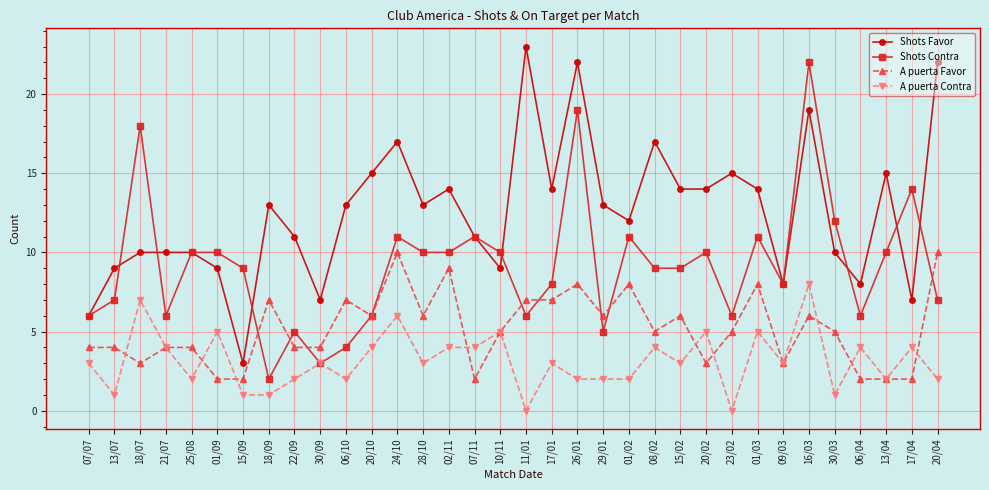

How many lines are shown in the chart?

4